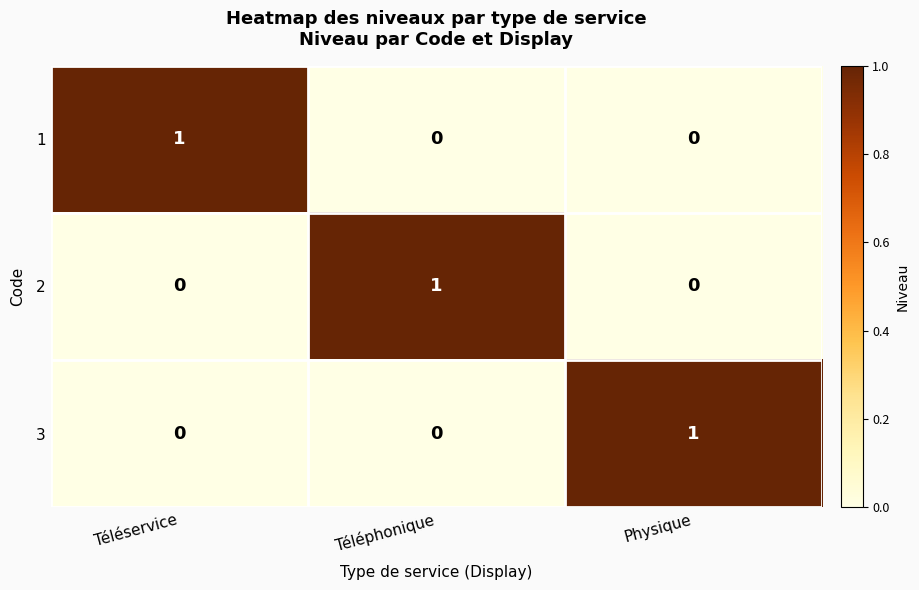

What is the difference between the highest and lowest values at Téléservice?

1